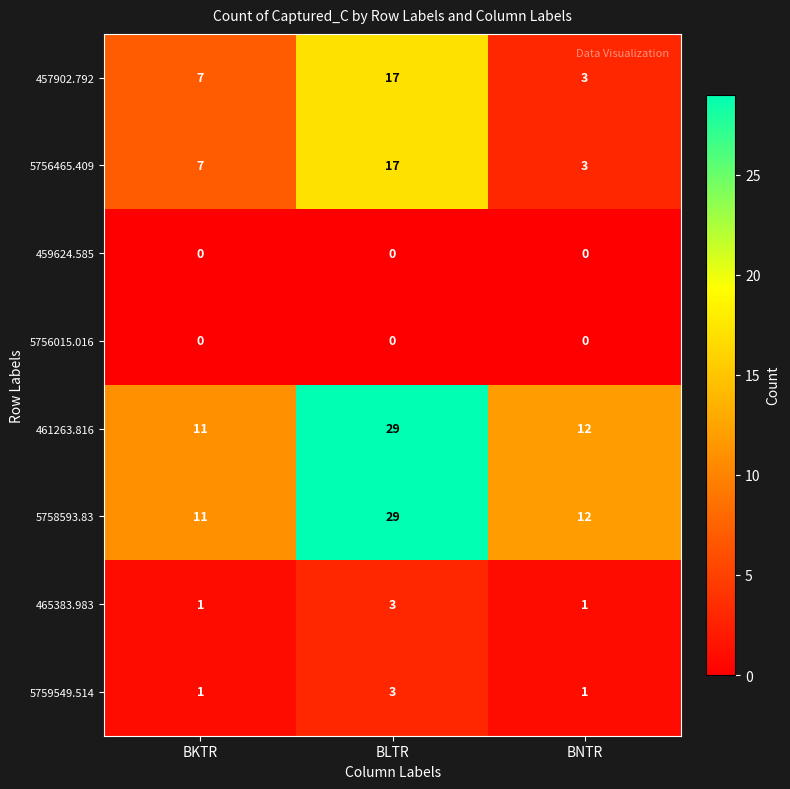

At which label does 461263.816 first exceed 12?

BLTR